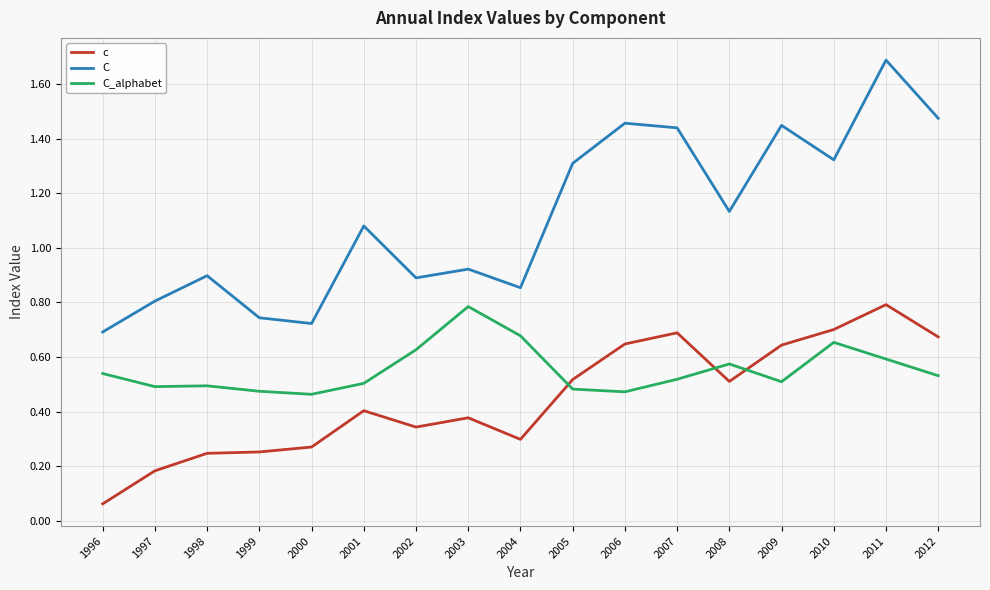

What are all the series names shown in the legend?

c, C, C_alphabet